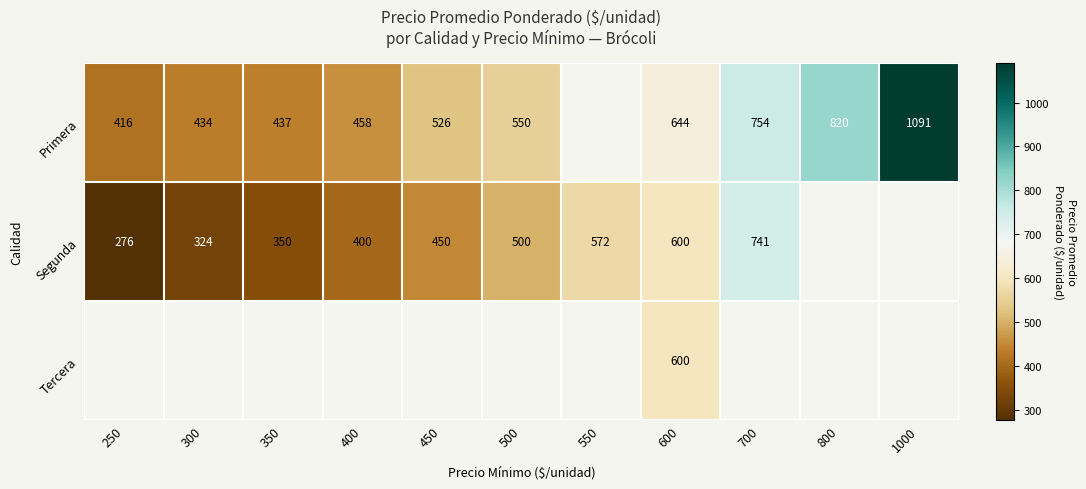

What is the sum of the Segunda values at 400 and 550?

972